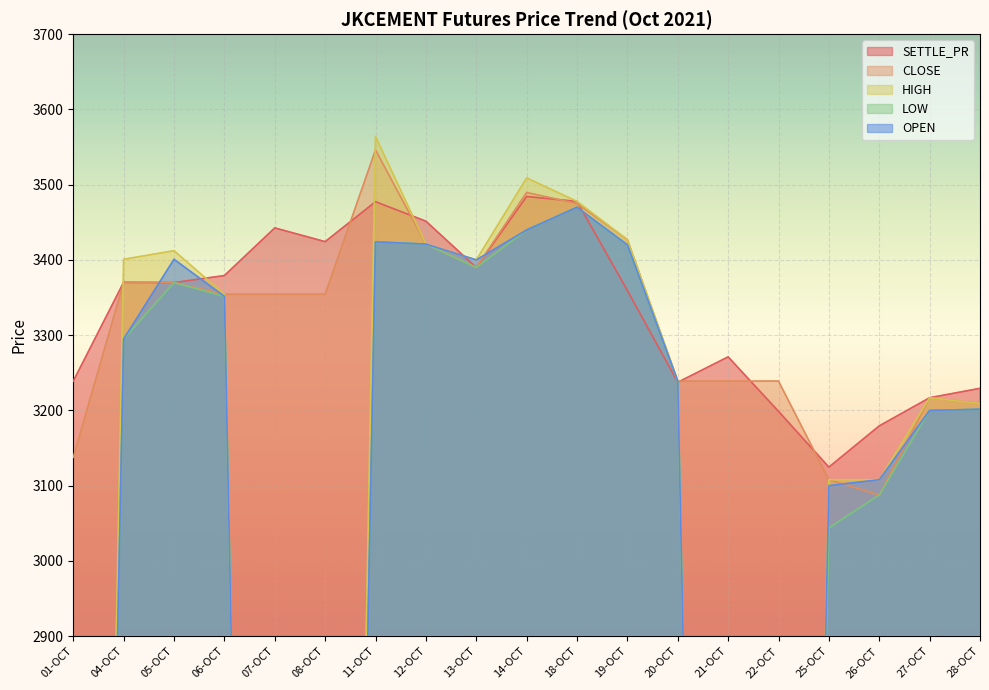

Rank the series at 27-OCT from highest to lowest value.

HIGH, CLOSE, SETTLE_PR, OPEN, LOW